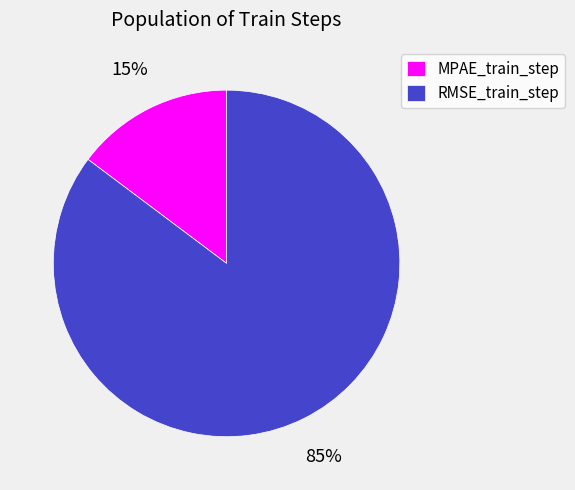

To the nearest percent, what is the difference between the largest and smallest slice percentages?

70%